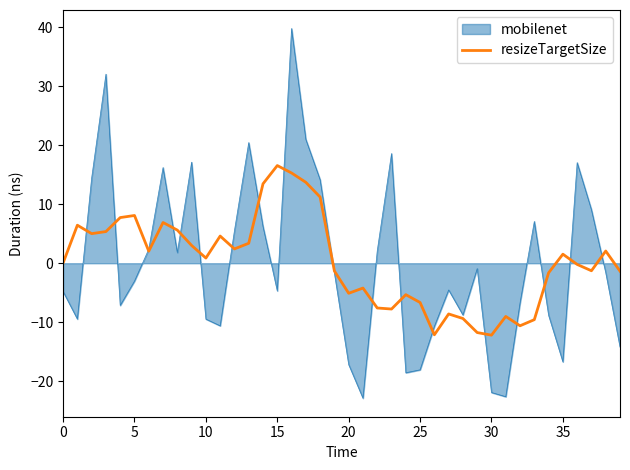

Rank the series by their maximum value, from highest to lowest.

mobilenet, resizeTargetSize